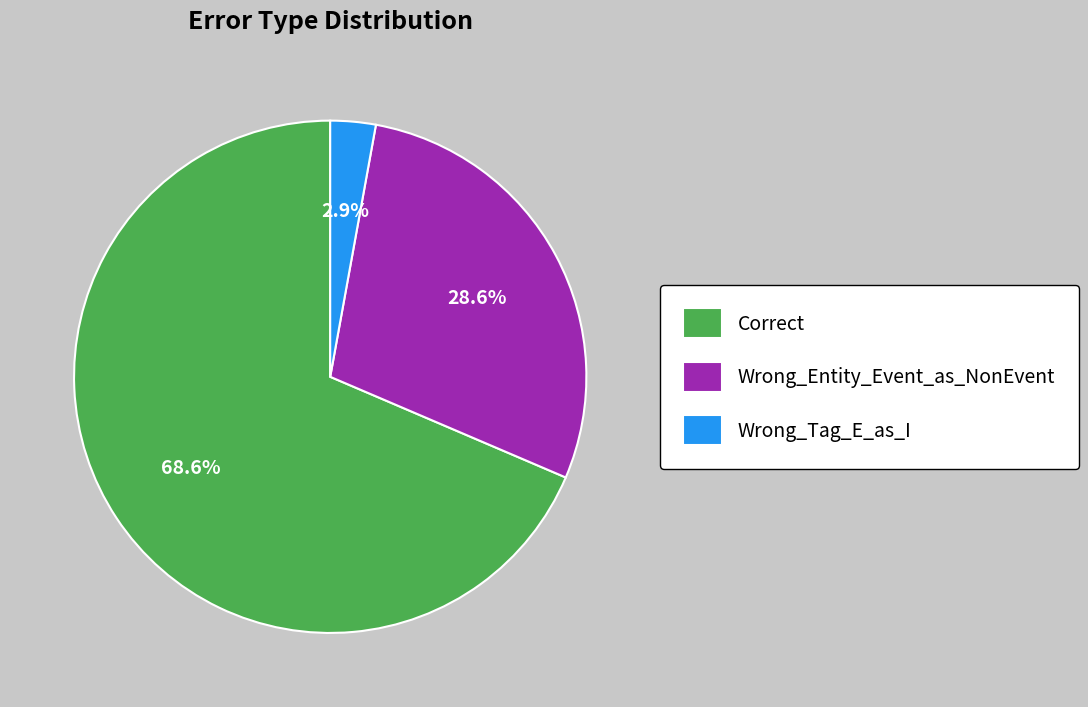

How many slices are in this pie chart?

3